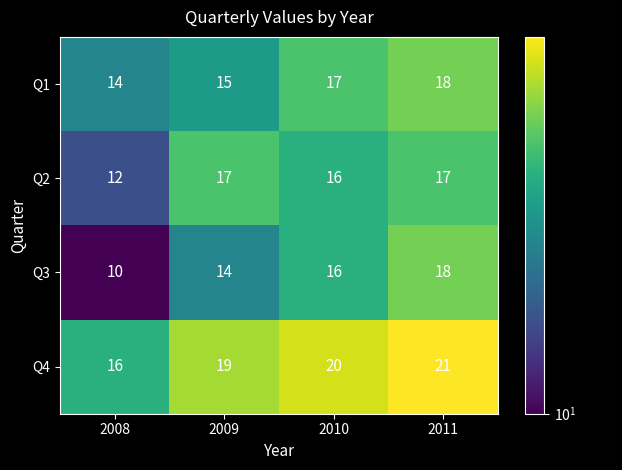

What is the total value across all series at 2009?

65